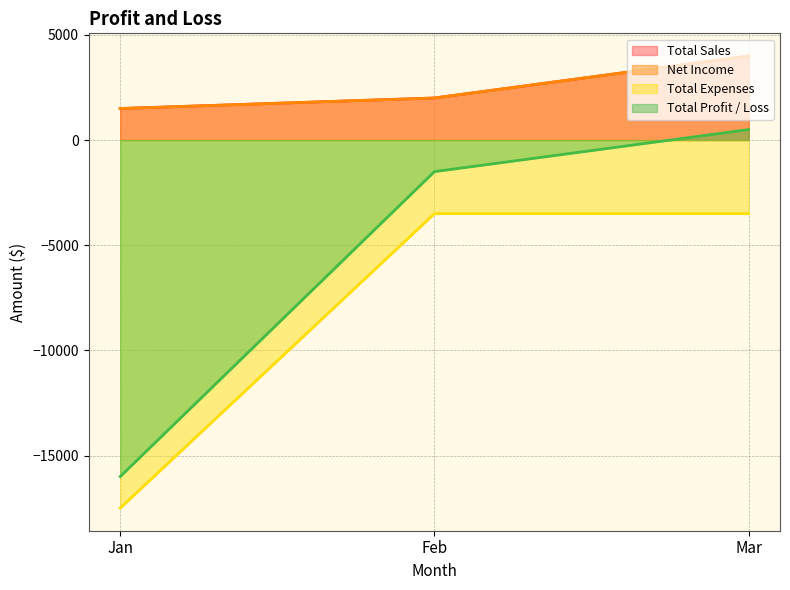

What is the value of the Net Income point at the 2nd from the left?

2000